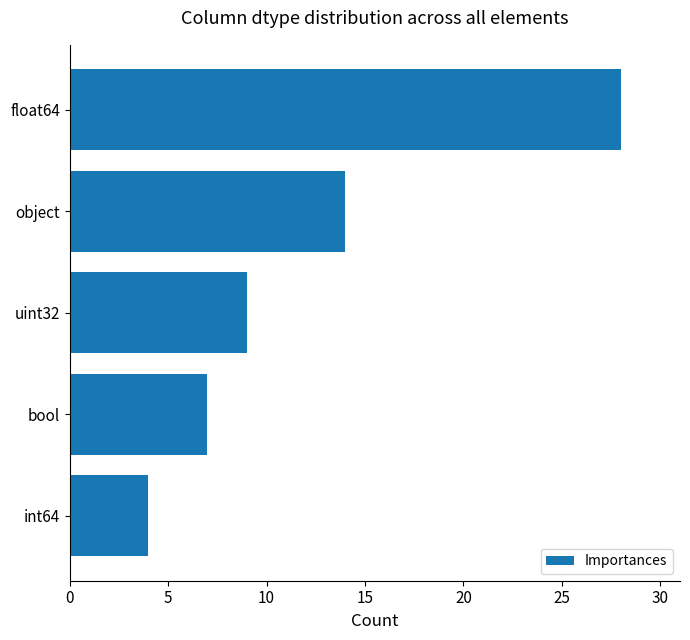

Where is the data nearest to the value 16?

object